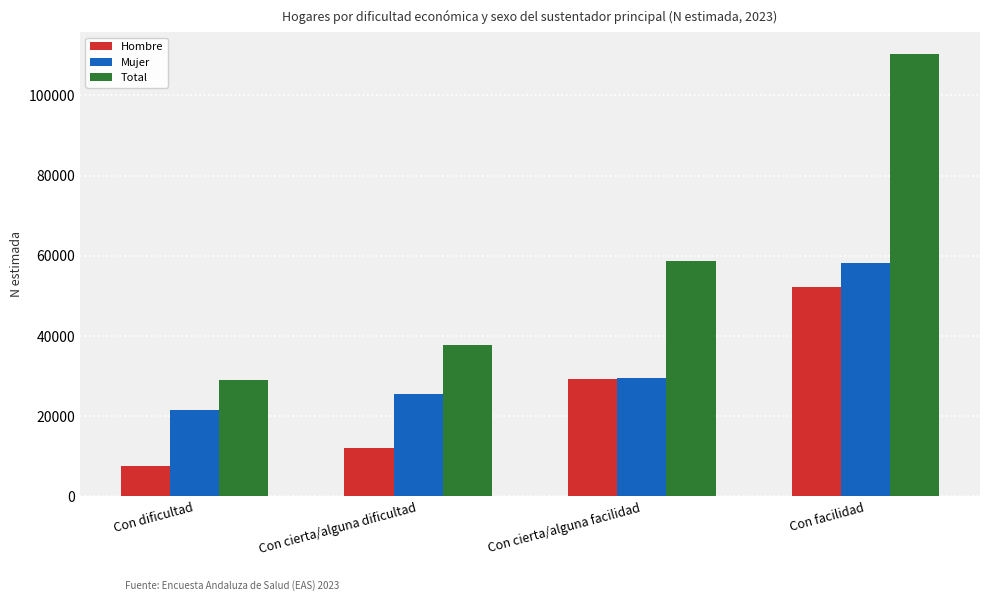

What is the approximate value of Hombre at Con cierta/alguna dificultad?

12128